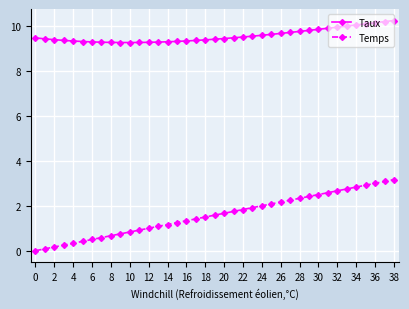

What is the minimum value for Taux?

9.3